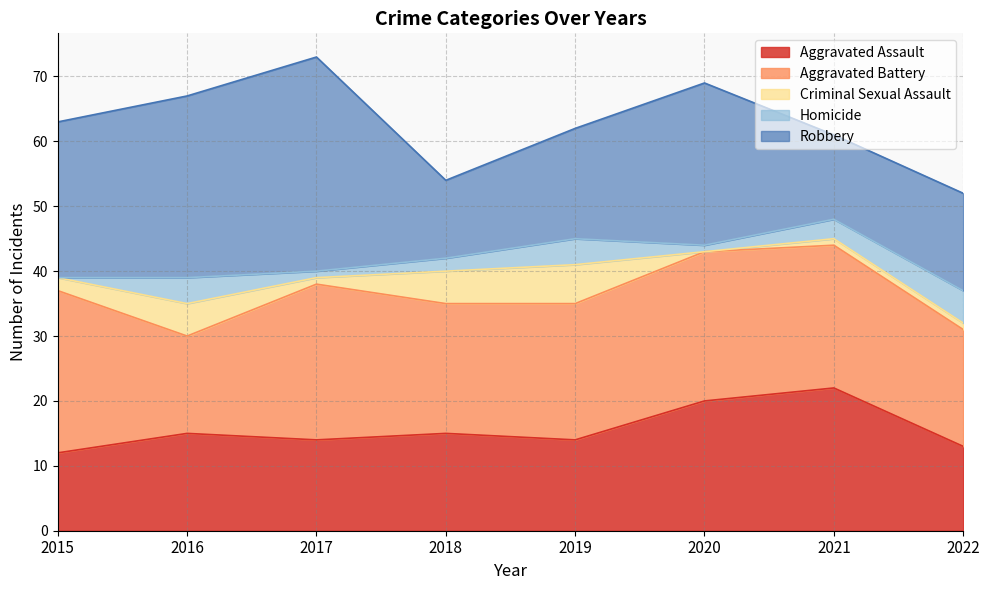

List the series in order of their peak value, highest first.

Robbery, Aggravated Battery, Aggravated Assault, Criminal Sexual Assault, Homicide